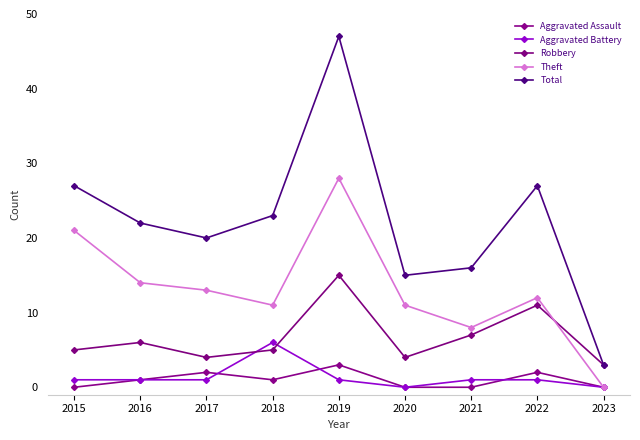

Which series ends up on top after the final intersection of Robbery and Aggravated Battery?

Robbery